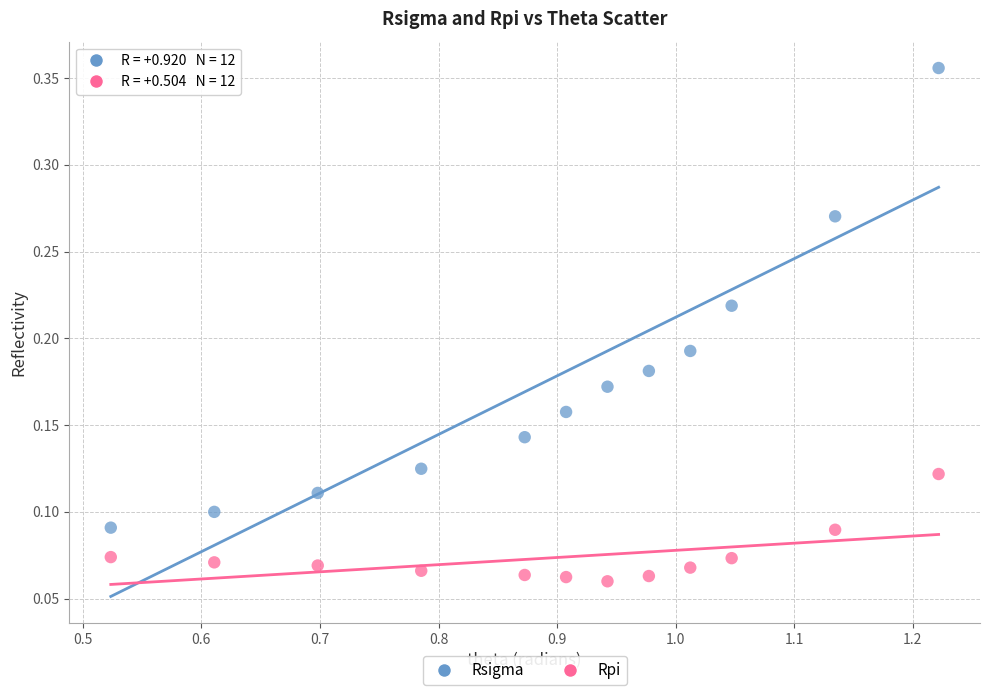

Which series contains the highest Y value?

Rsigma